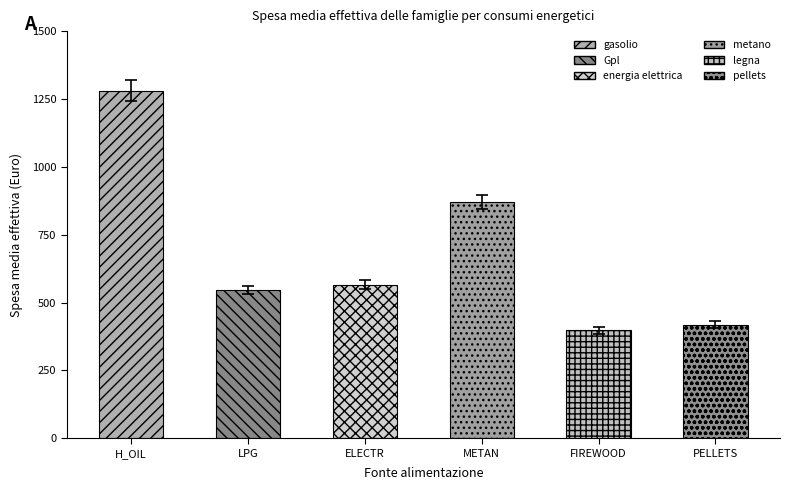

What is the change in value from METAN to PELLETS?

-437.5